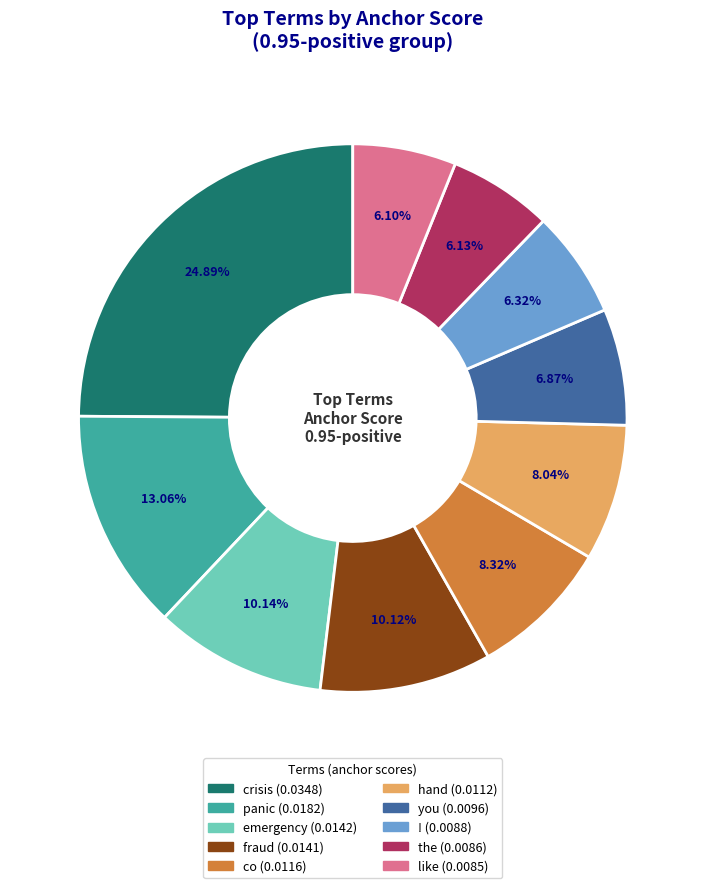

True or false: ! accounts for 6% of the total.

True